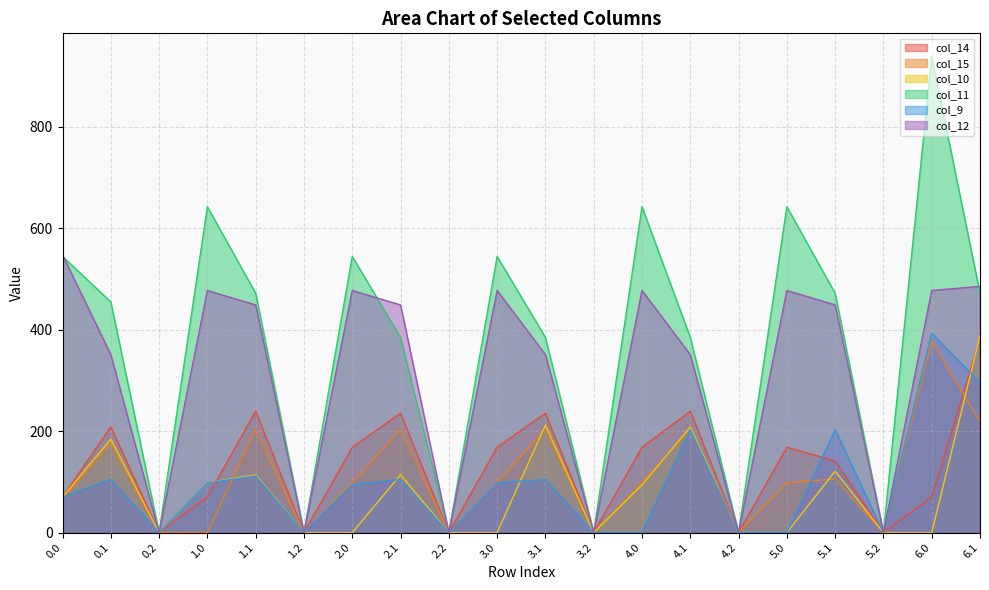

Which label corresponds to the smallest value in the chart?

0.2